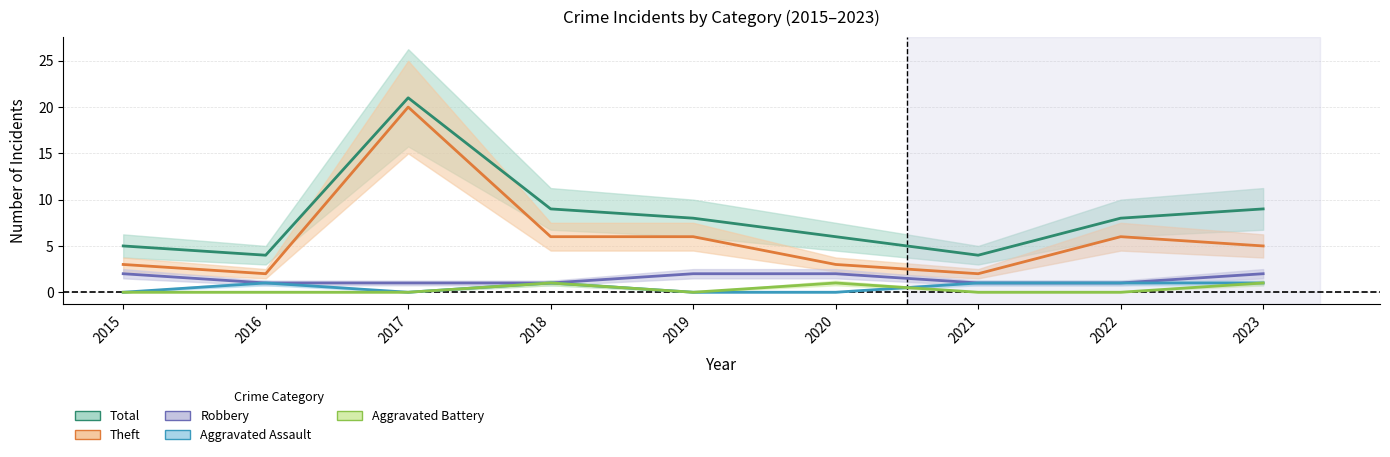

List the labels in order of Robbery value, smallest first.

2016, 2017, 2018, 2021, 2022, 2015, 2019, 2020, 2023